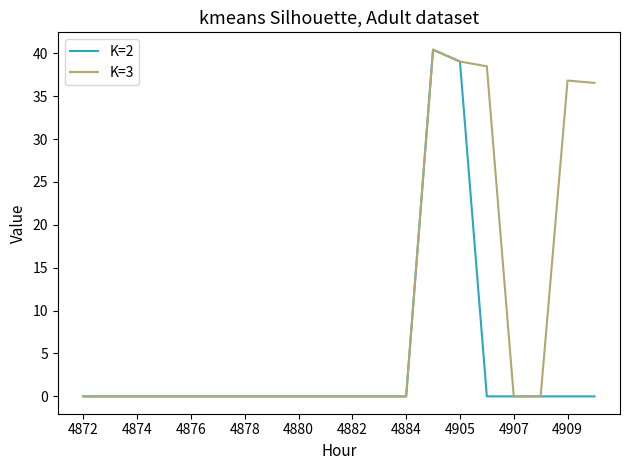

What is the greatest value displayed?

40.4